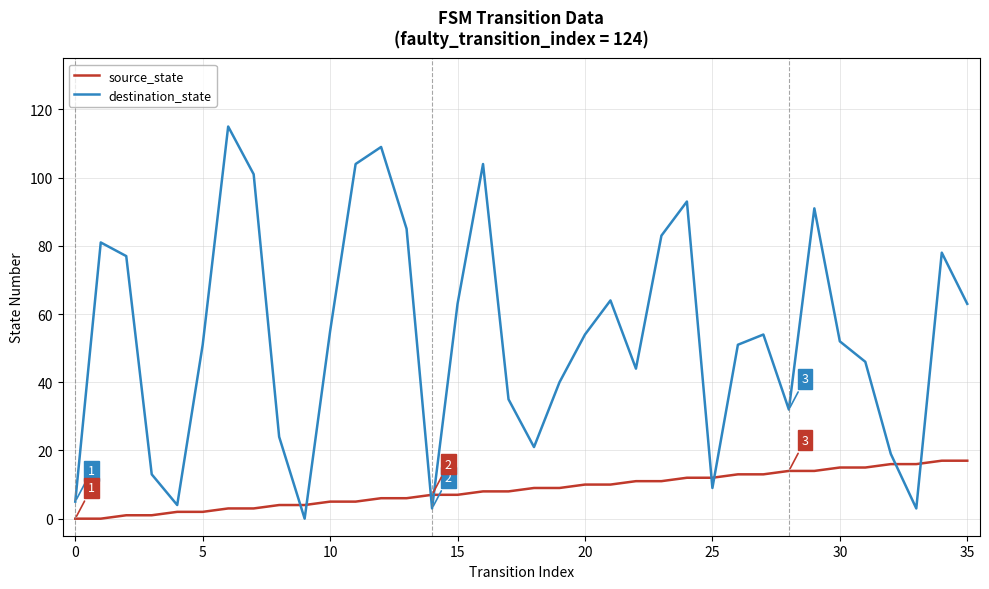

Which series has the largest range (max minus min)?

destination_state